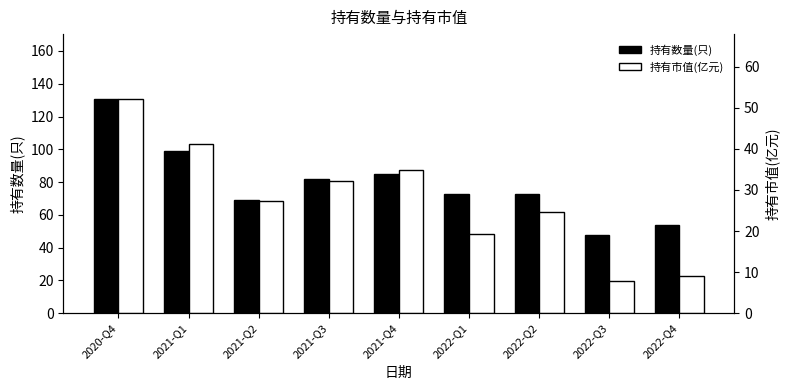

What is the label of the 5th bar from the right?

2021-Q4